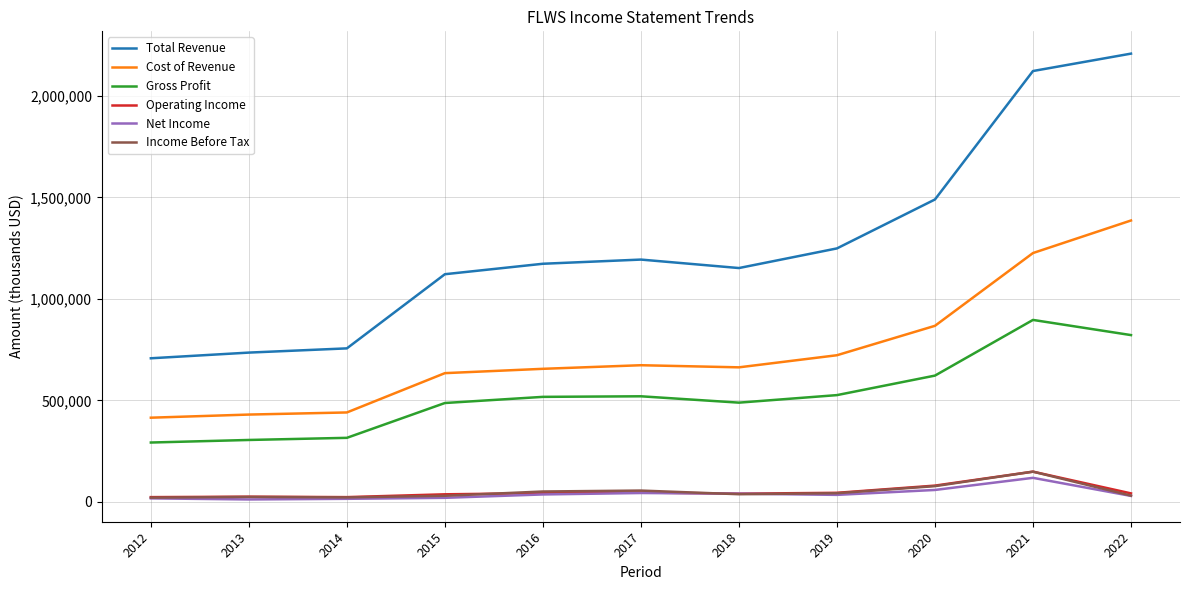

What is the maximum value for Total Revenue?

2207900